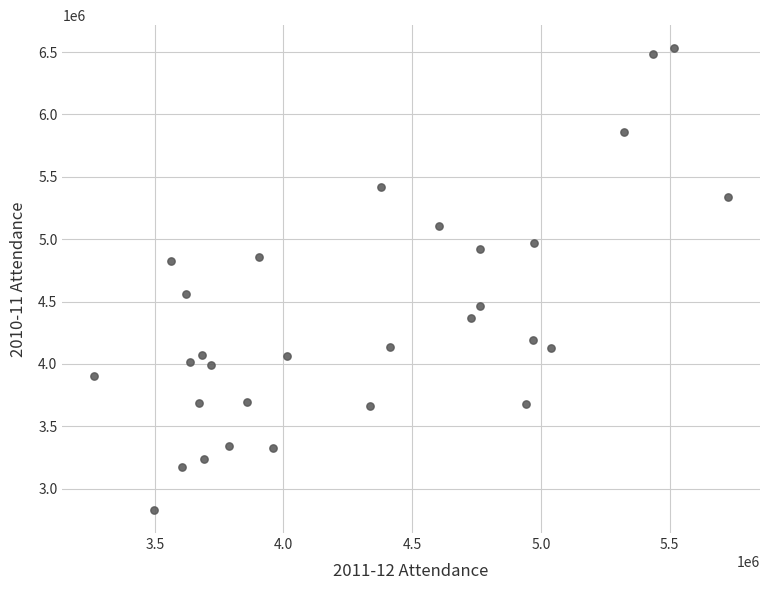

What is the range of X values (max minus min)?

2463892.8